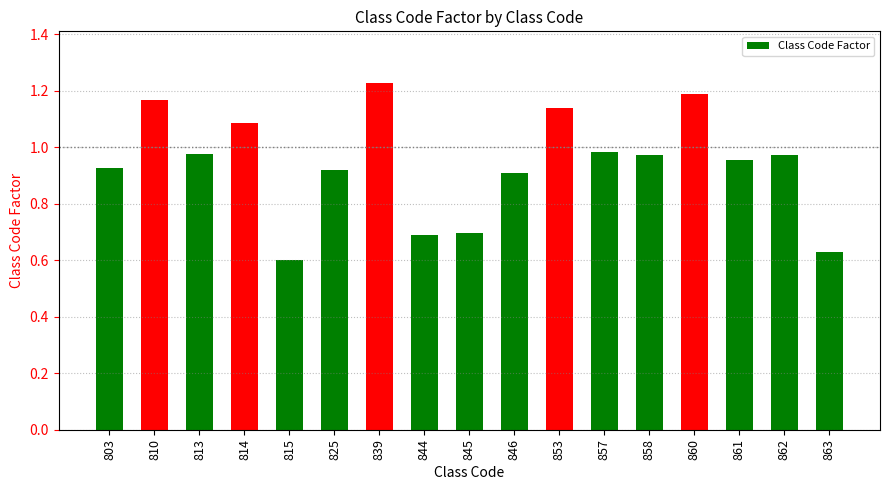

What is the change in value from 815 to 853?

+0.5